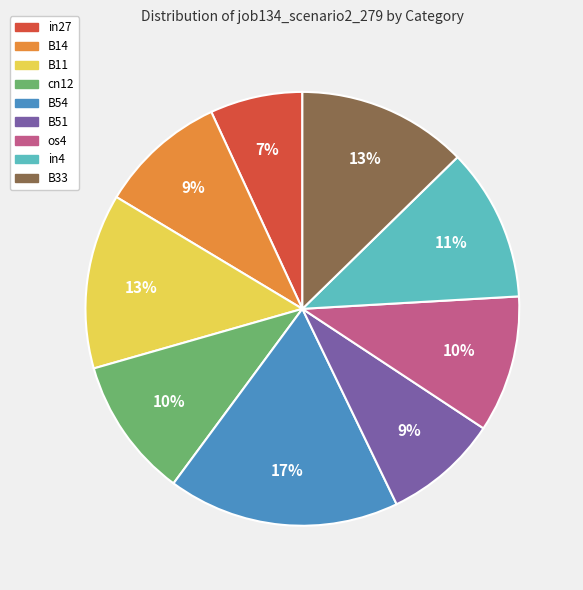

Between B33 and os4, which is larger?

B33